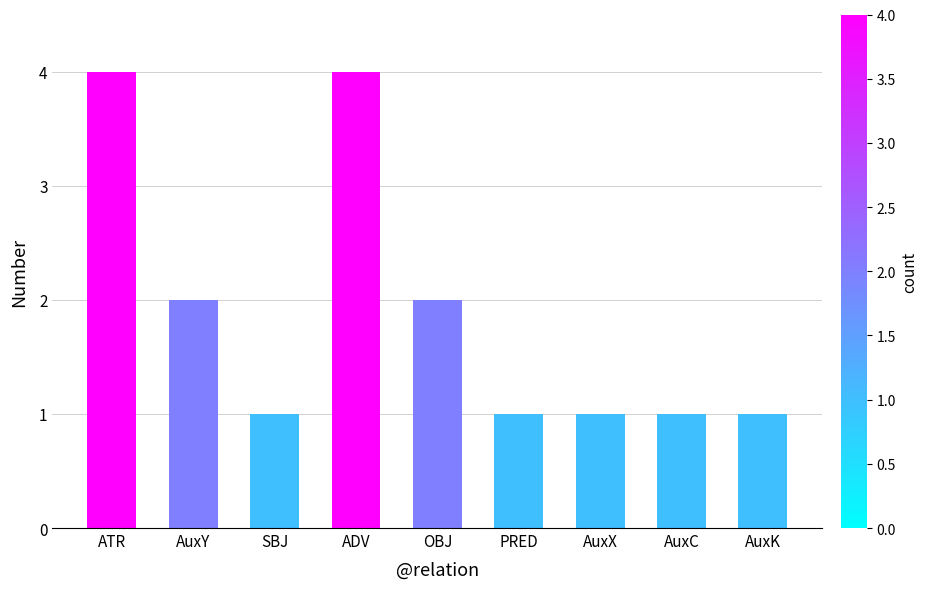

Reading right to left, extract all data points from this chart.

1	1	1	1	2	4	1	2	4